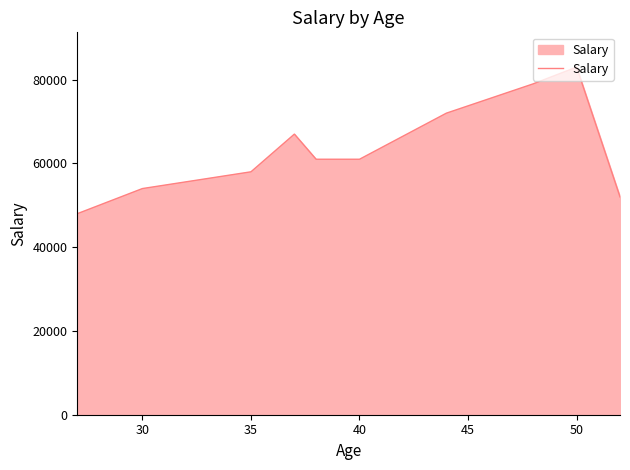

What is the maximum value shown in the chart?

83000